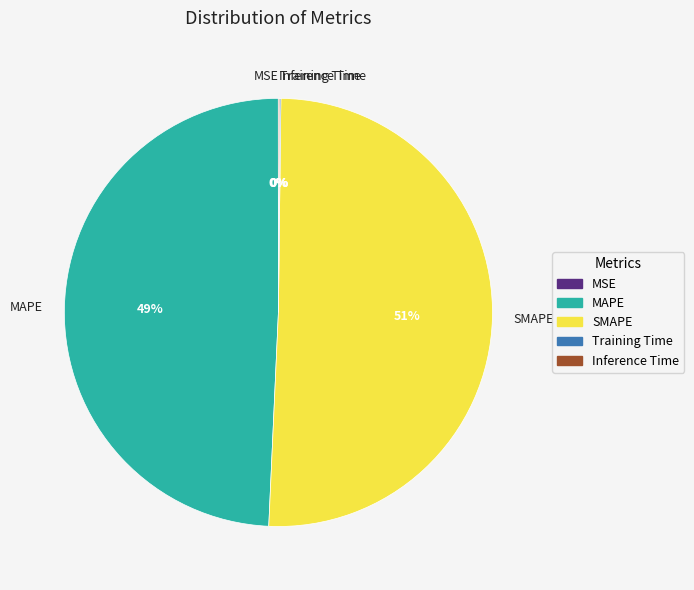

True or false: SMAPE accounts for 51% of the total.

True